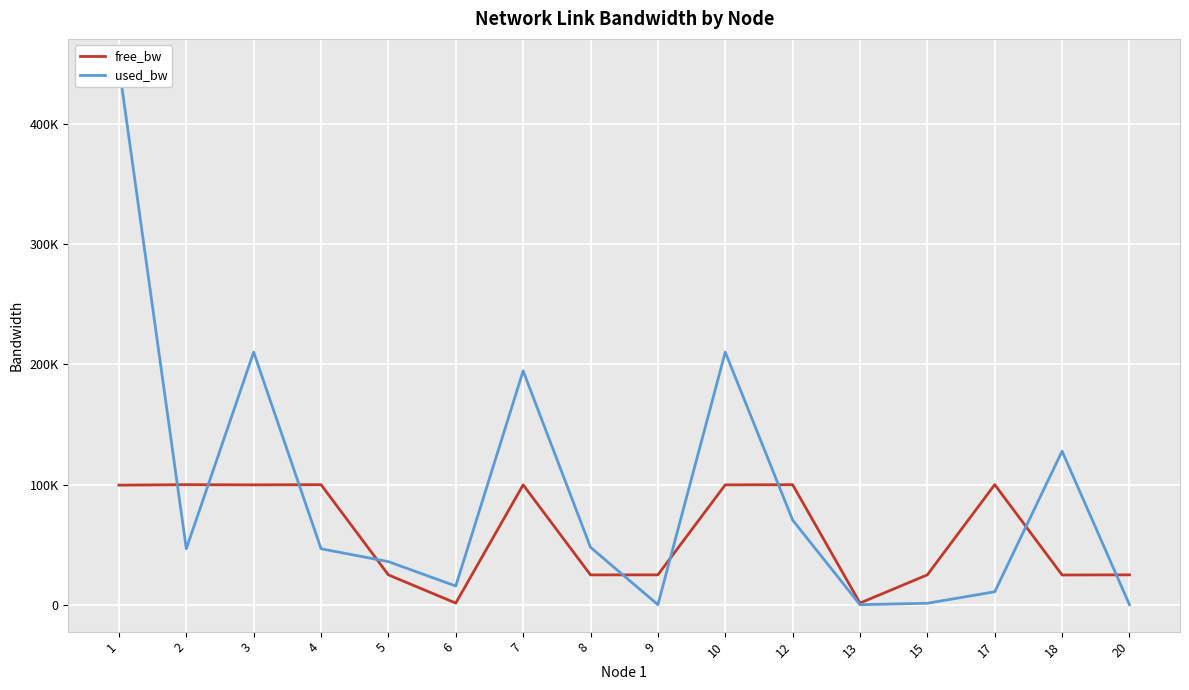

Where does the free_bw series first go above 99551?

1